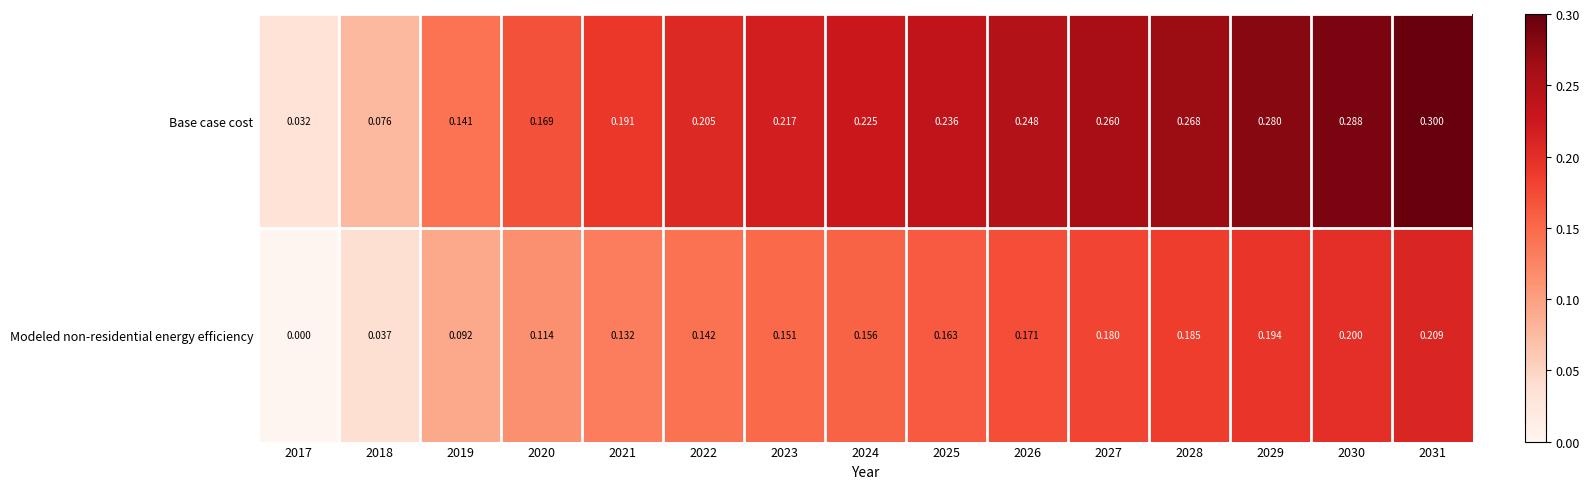

Is the value of Modeled non-residential energy efficiency at 2026 greater than the value of Base case cost at 2021?

No